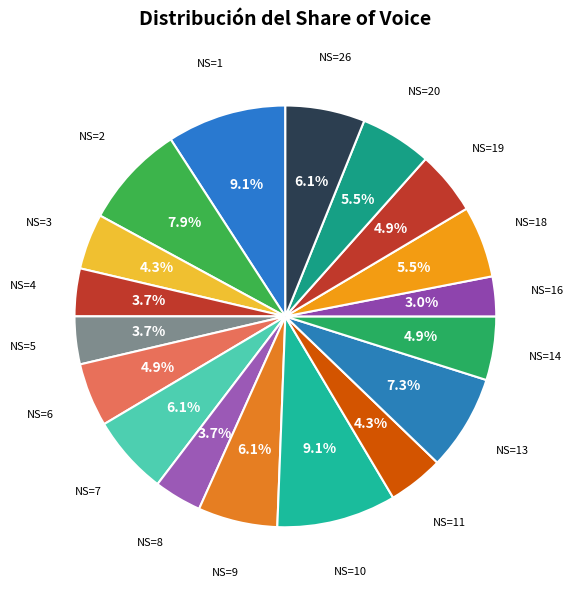

Count the number of slices in the pie.

18